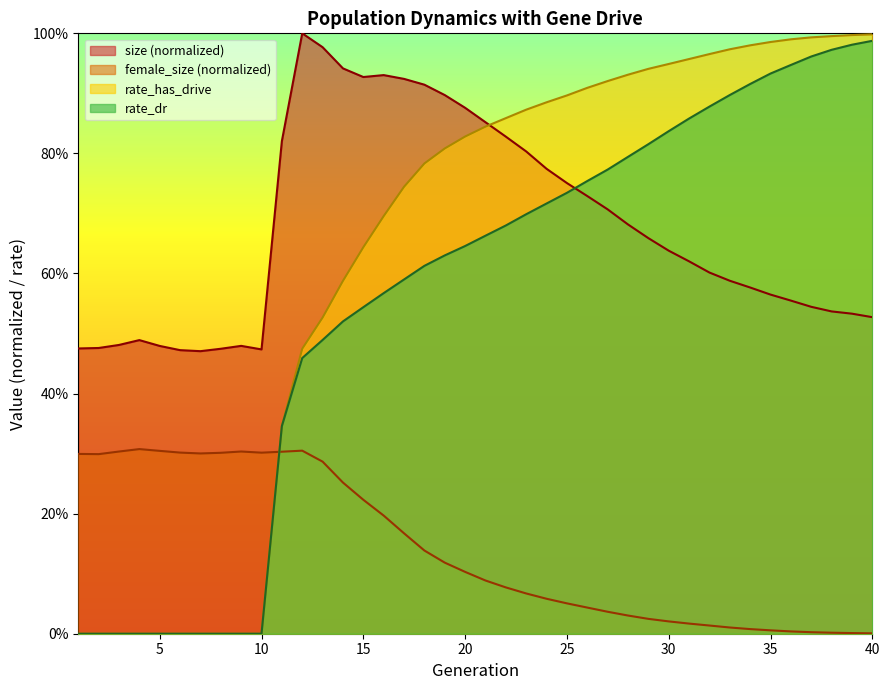

What is the difference between the second highest and minimum values in the rate_has_drive series?

1.0